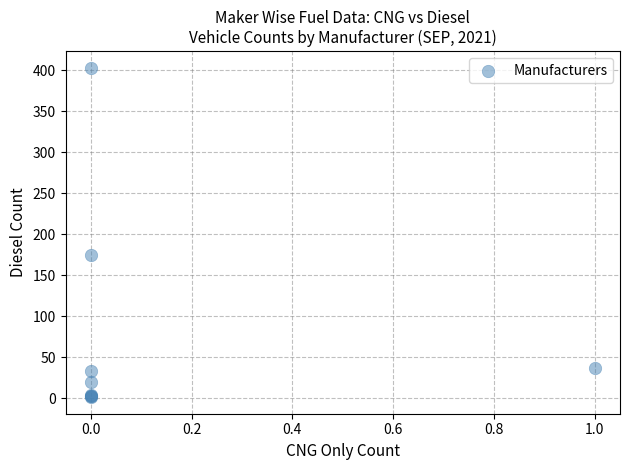

What Y value in the scatter plot is closest to 202?

175